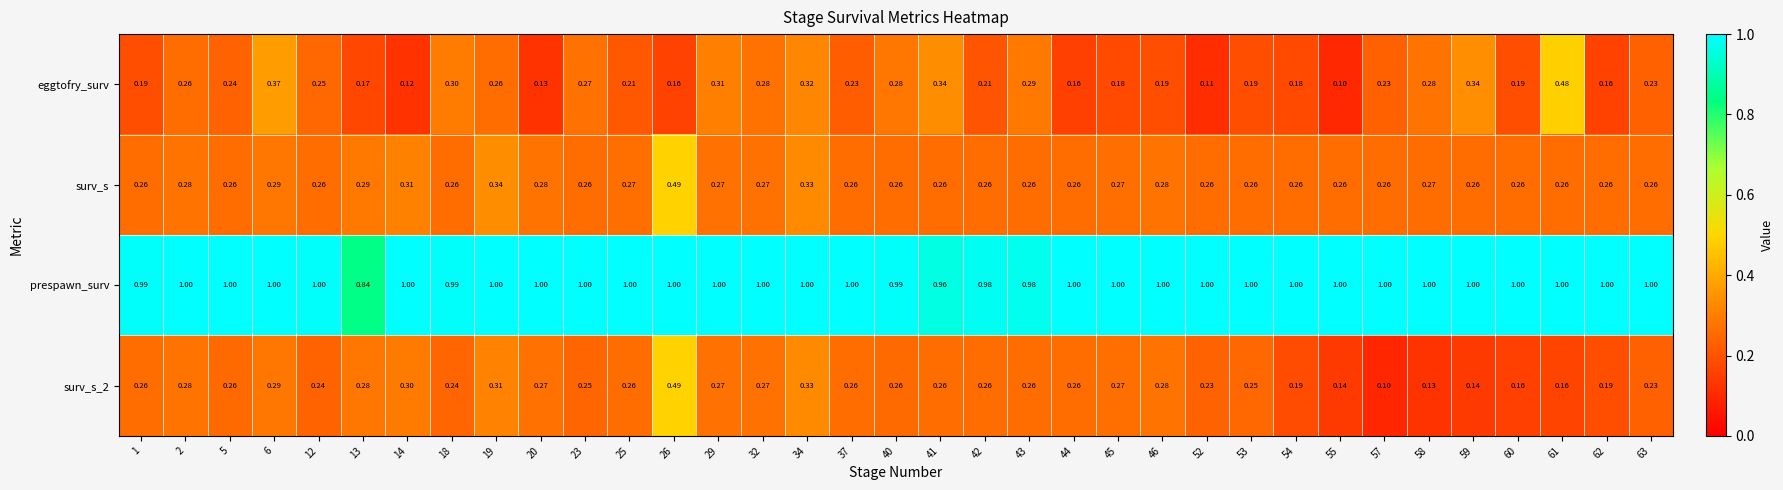

At which category is the sum across all series the highest?

26